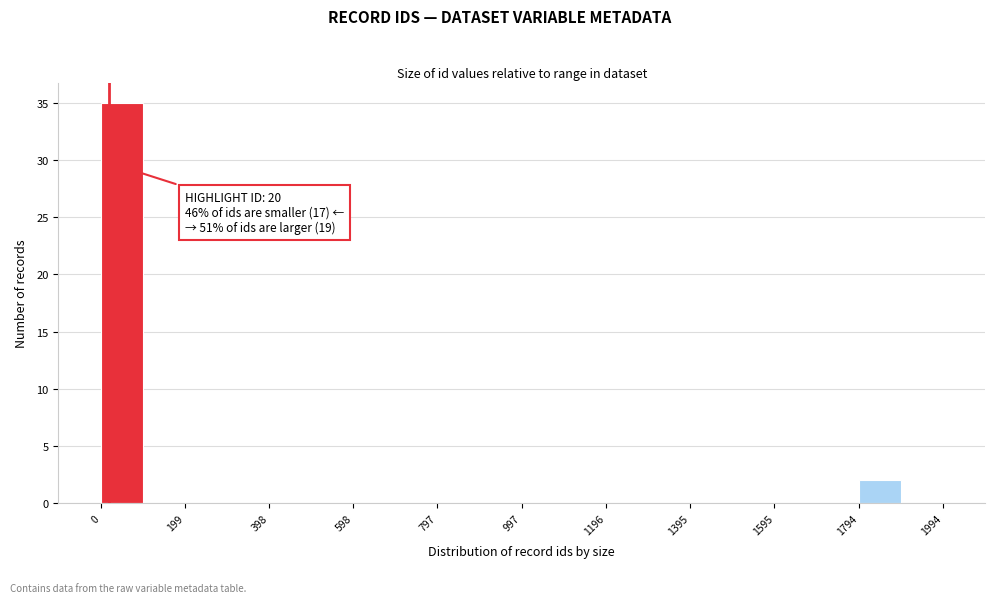

Which range on the x-axis has the tallest bar?

0 to 100